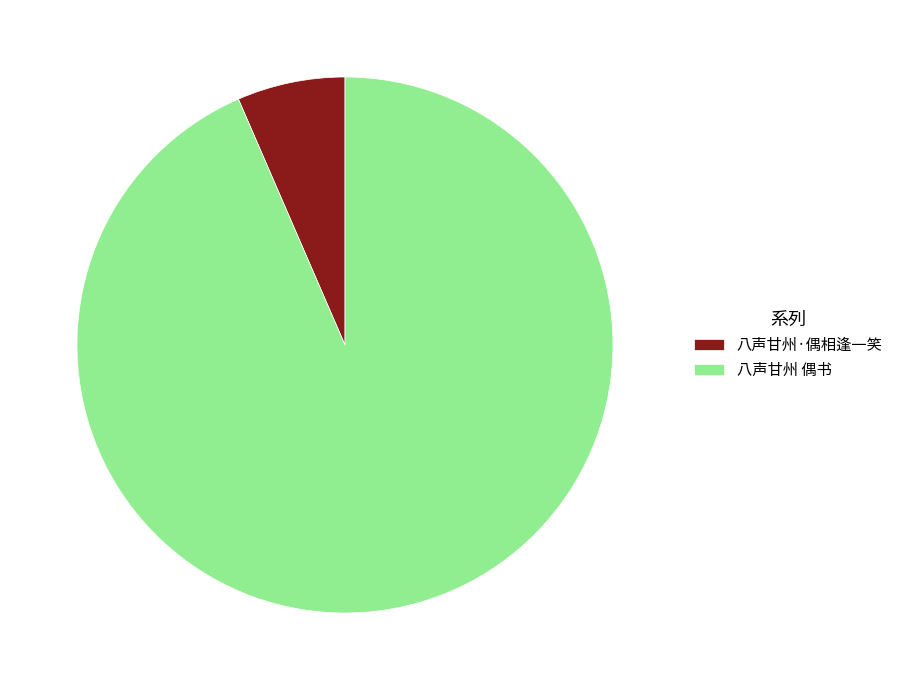

Which has a higher value, 八声甘州 偶书 or 八声甘州·偶相逢一笑?

八声甘州 偶书